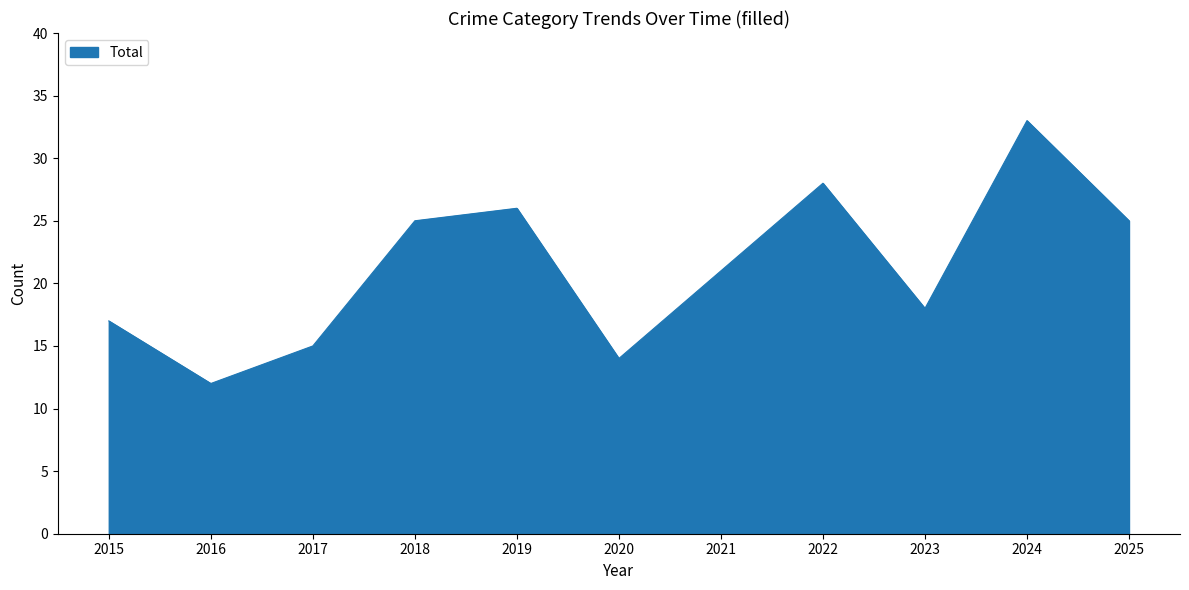

True or false: the data shows 44 at 2025.

False